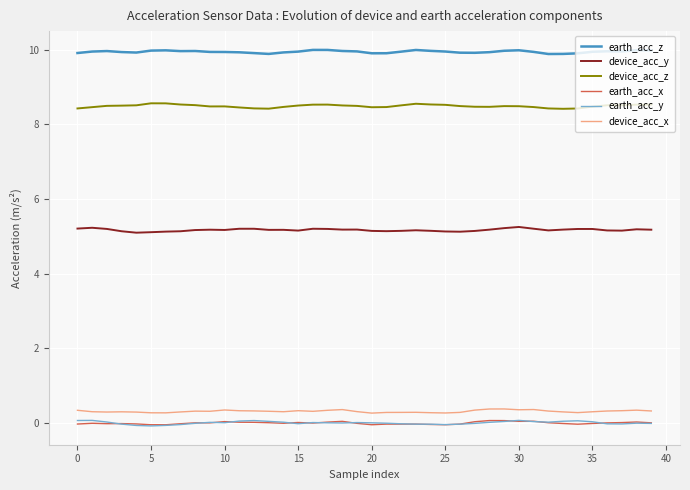

True or false: device_acc_z and device_acc_x intersect in this chart.

False